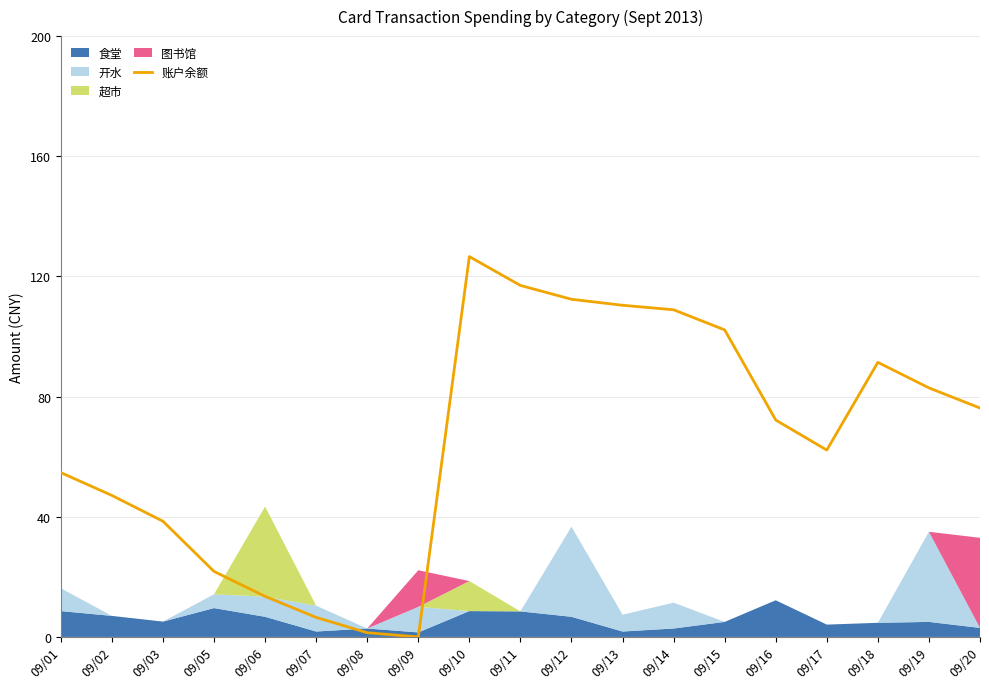

What is the average value?

65.6